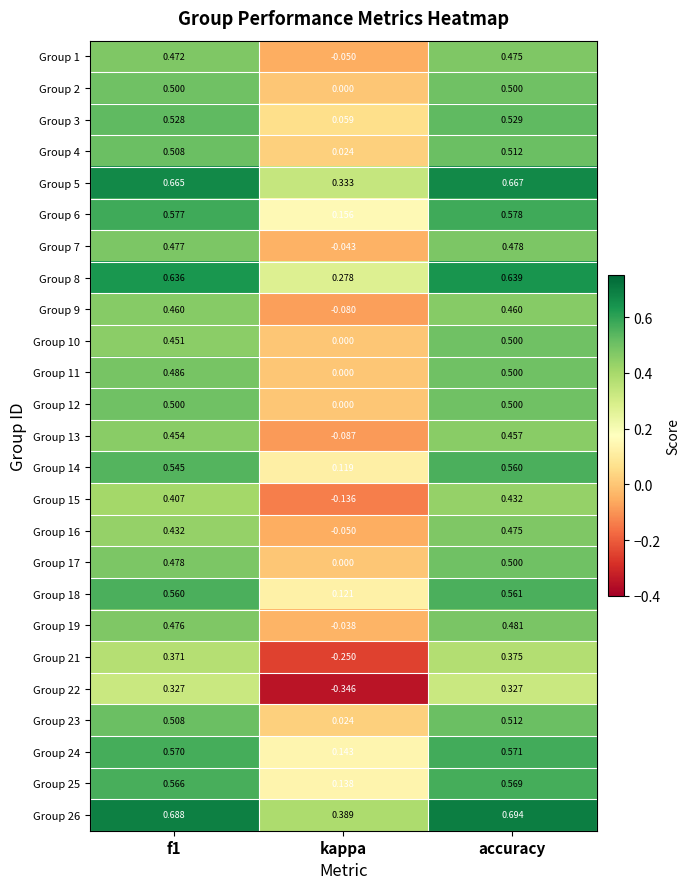

Which category has the highest value in the Group 6 series?

accuracy